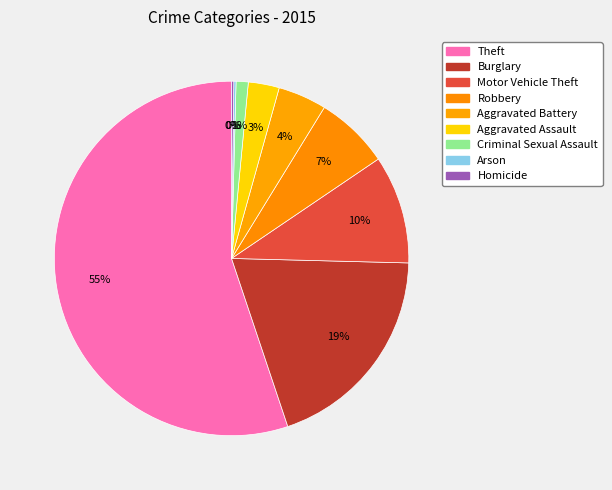

What portion of the pie excludes Criminal Sexual Assault?

98.9%